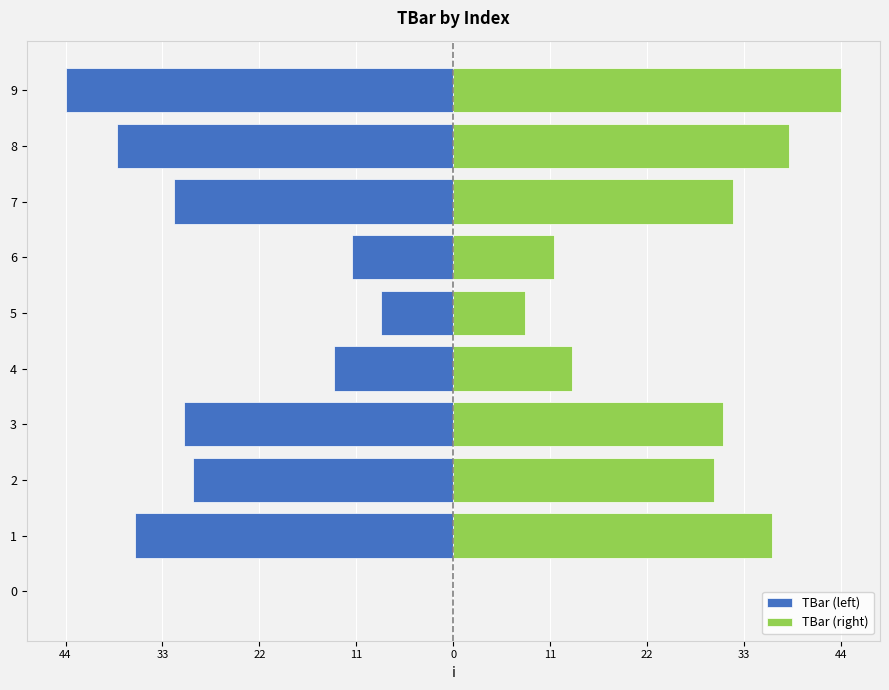

List the series in order of their peak value, highest first.

TBar (right), TBar (left)